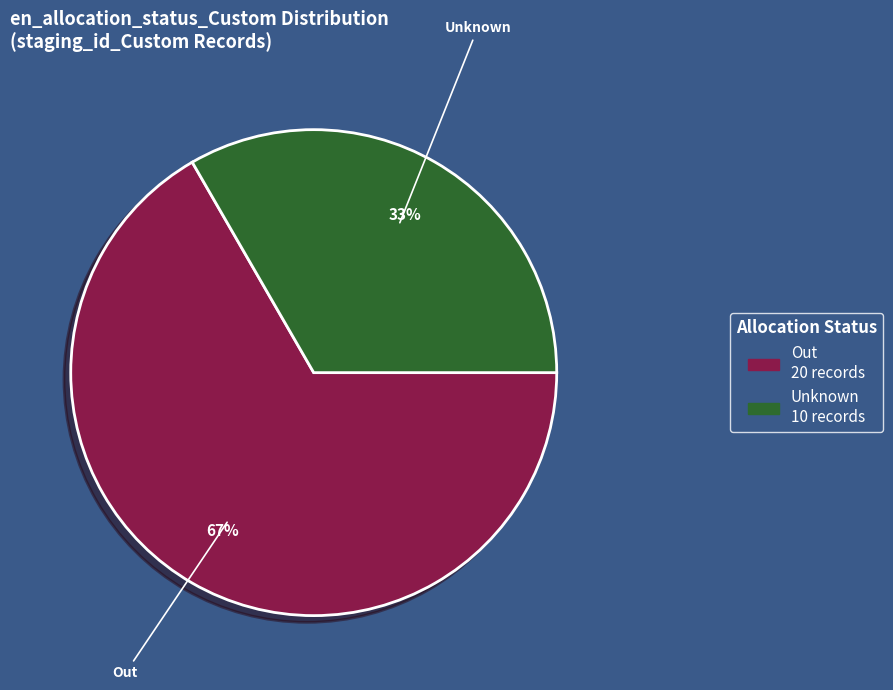

Between Unknown and Out, which is larger?

Out